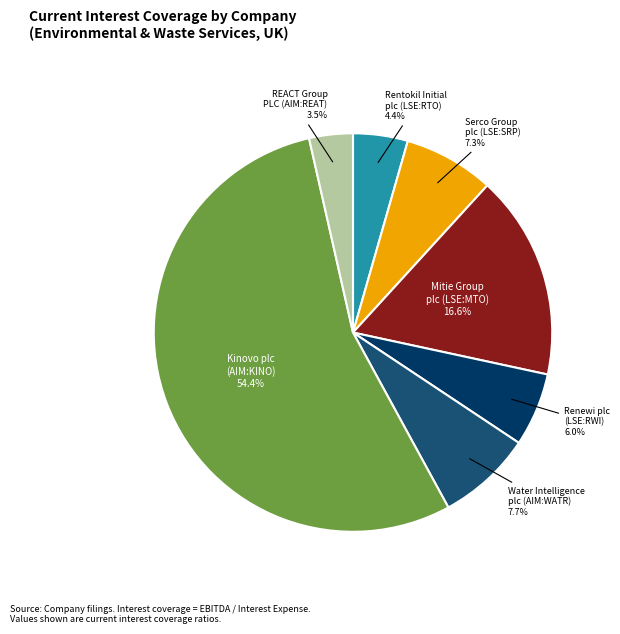

Which slice is the smallest?

REACT Group PLC (AIM:REAT)